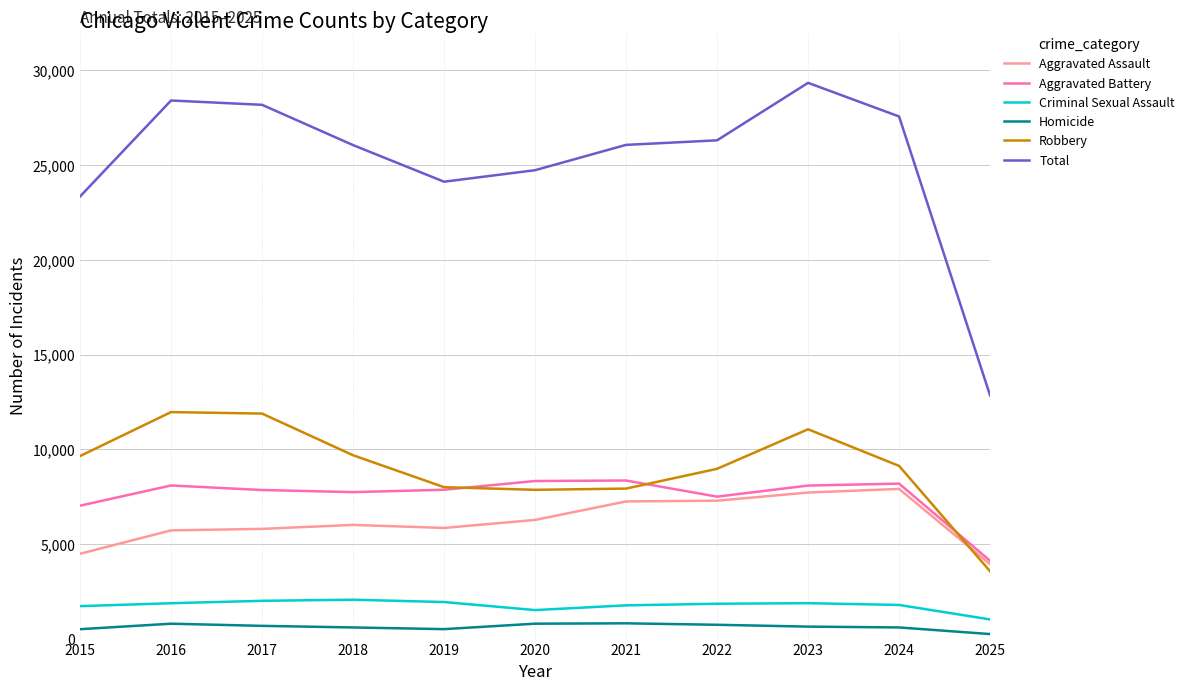

The value of Robbery at 2019 is 10808. True or false?

False